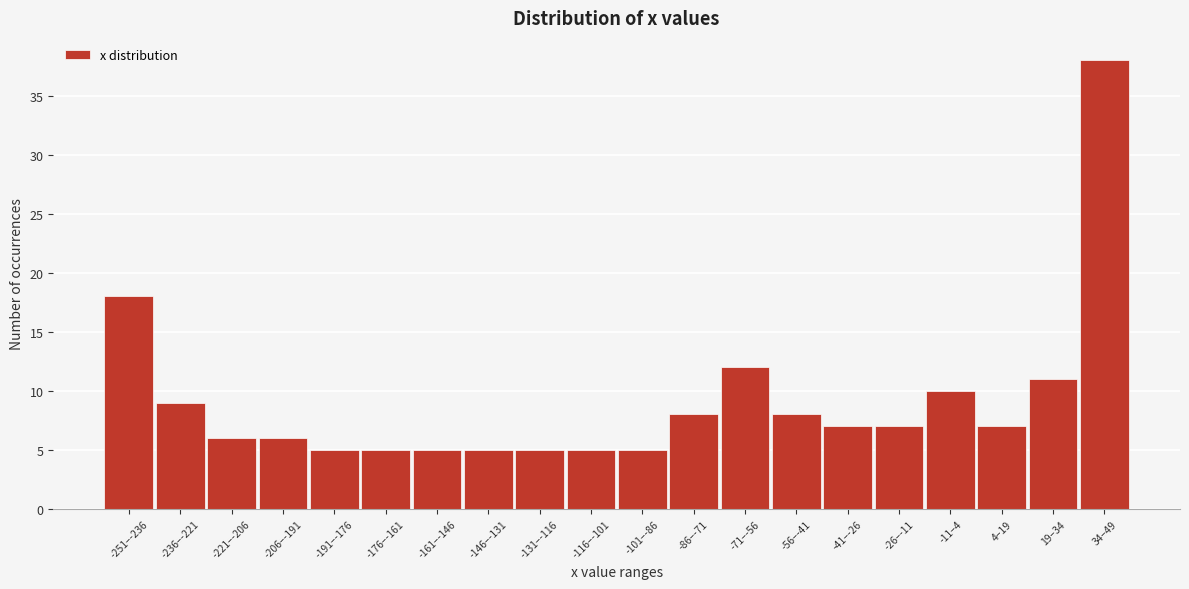

Reading left to right, transcribe all the data shown in this chart.

-251–-236=18	-236–-221=9	-221–-206=6	-206–-191=6	-191–-176=5	-176–-161=5	-161–-146=5	-146–-131=5	-131–-116=5	-116–-101=5	-101–-86=5	-86–-71=8	-71–-56=12	-56–-41=8	-41–-26=7	-26–-11=7	-11–4=10	4–19=7	19–34=11	34–49=38